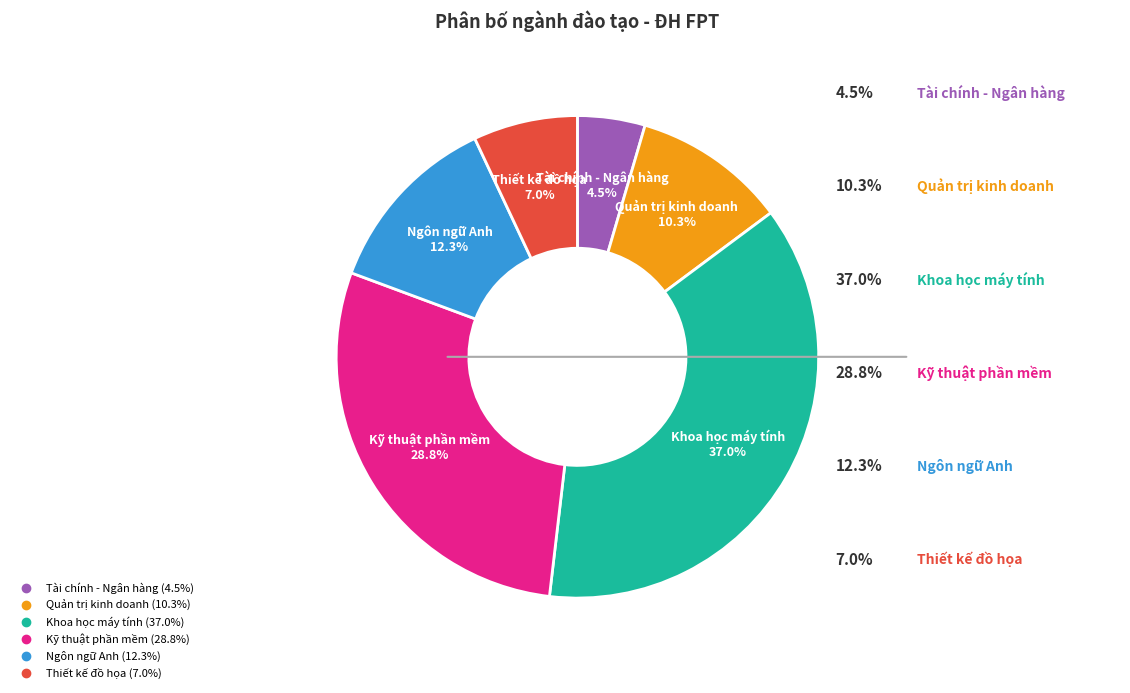

Between Kỹ thuật phần mềm and Tài chính - Ngân hàng, which is larger?

Kỹ thuật phần mềm